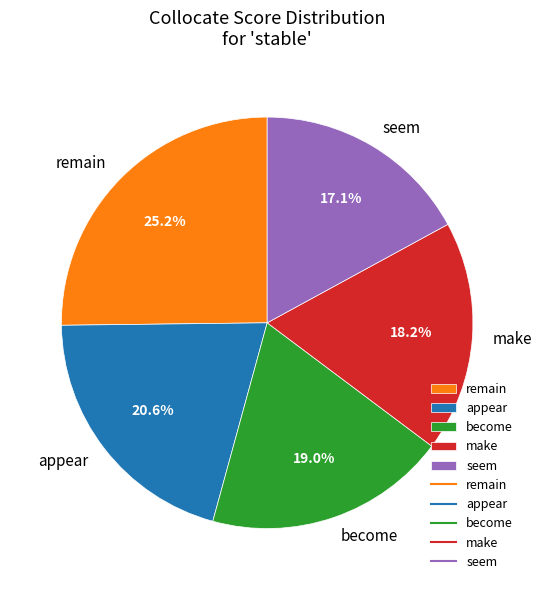

What percentage is the make slice, to the nearest percent?

18%